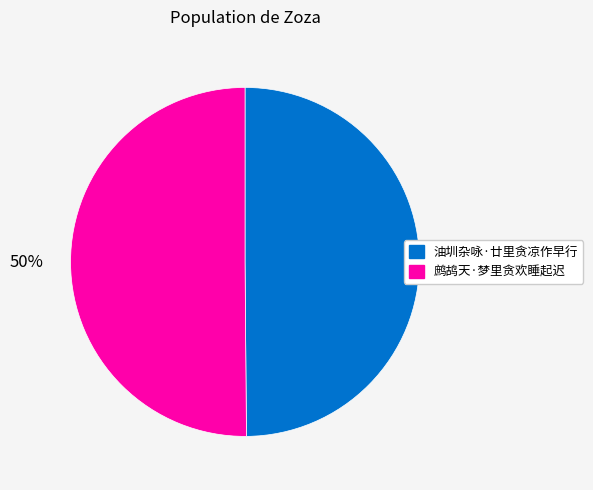

To the nearest percent, what is the average slice percentage?

50%